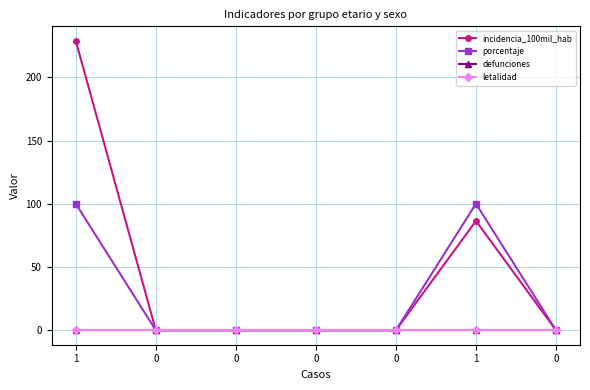

Reading right to left, transcribe all the data shown in this chart.

incidencia_100mil_hab: 0.0	86.4	0.0	0.0	0.0	0.0	228.8
porcentaje: 0.0	100.0	0.0	0.0	0.0	0.0	100.0
defunciones: 0.0	0.0	0.0	0.0	0.0	0.0	0.0
letalidad: 0.0	0.0	0.0	0.0	0.0	0.0	0.0